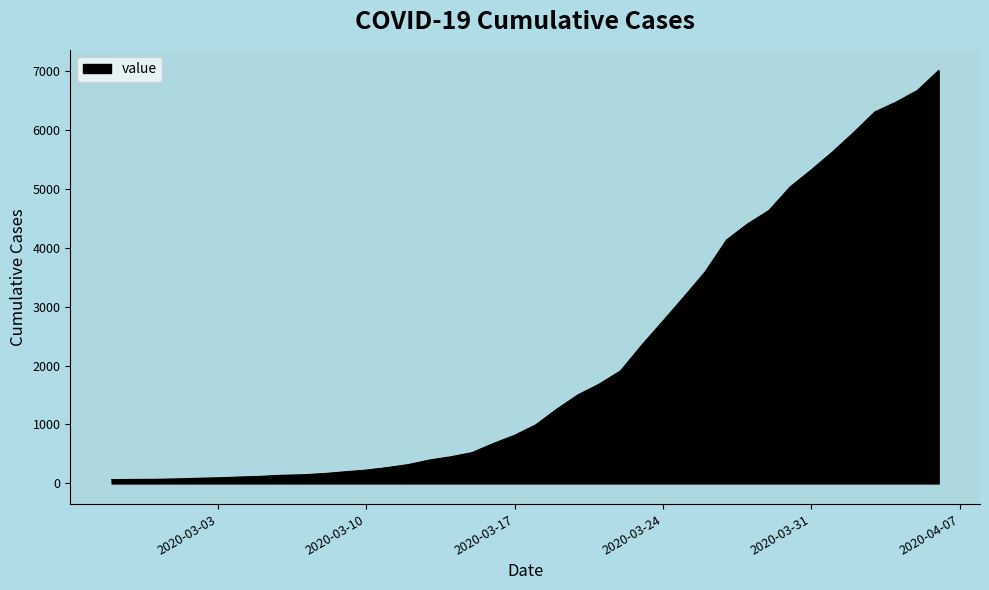

What is the greatest value displayed?

7004